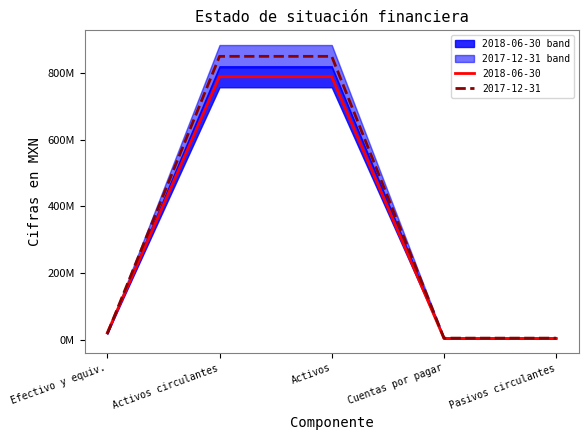

What is the average value of the 2017-12-31 series?

345735400